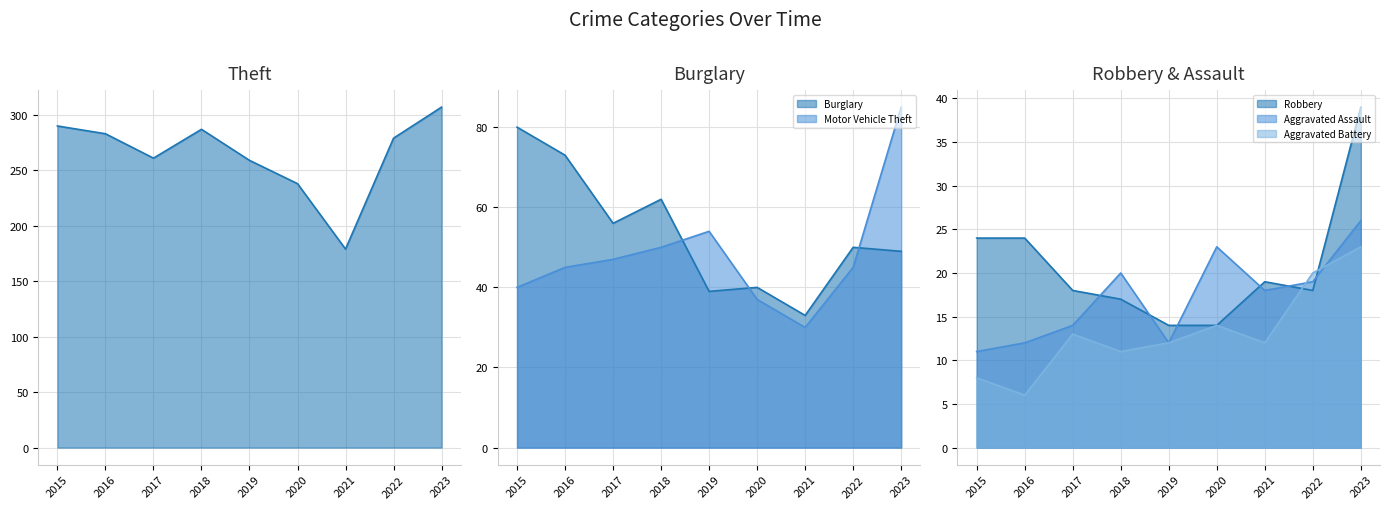

The Motor Vehicle Theft series shows 48 at 2021. True or false?

False